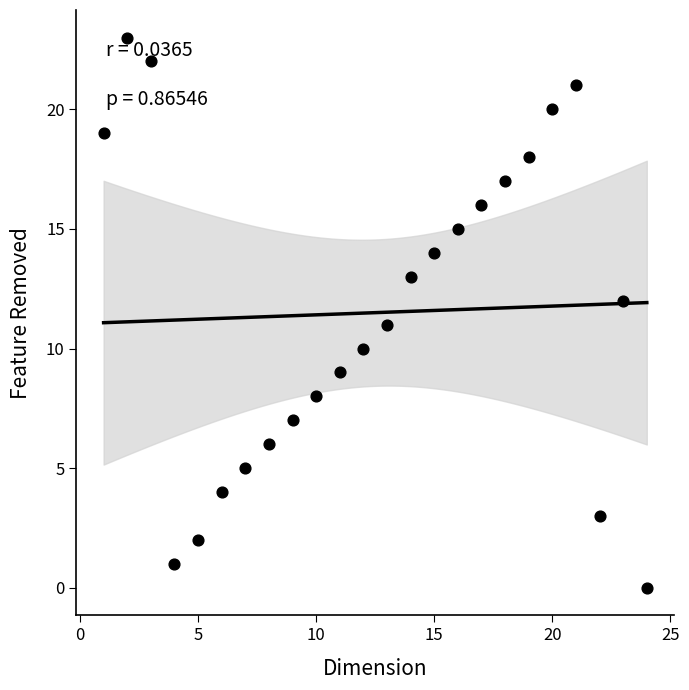

What is the range of Y values (max minus min)?

23